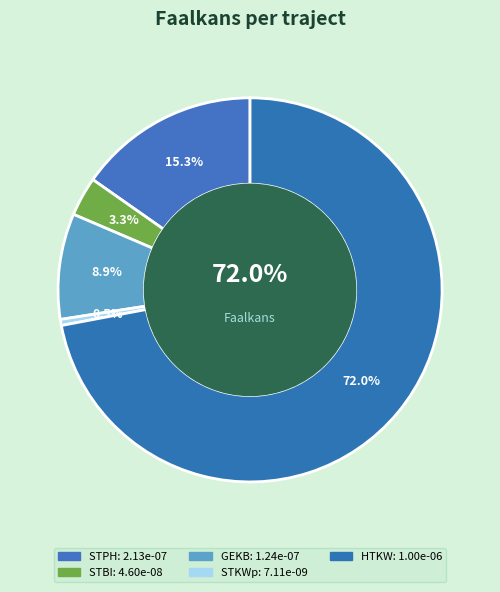

To the nearest percent, what is the difference between the STBI and STPH slice percentages?

12%